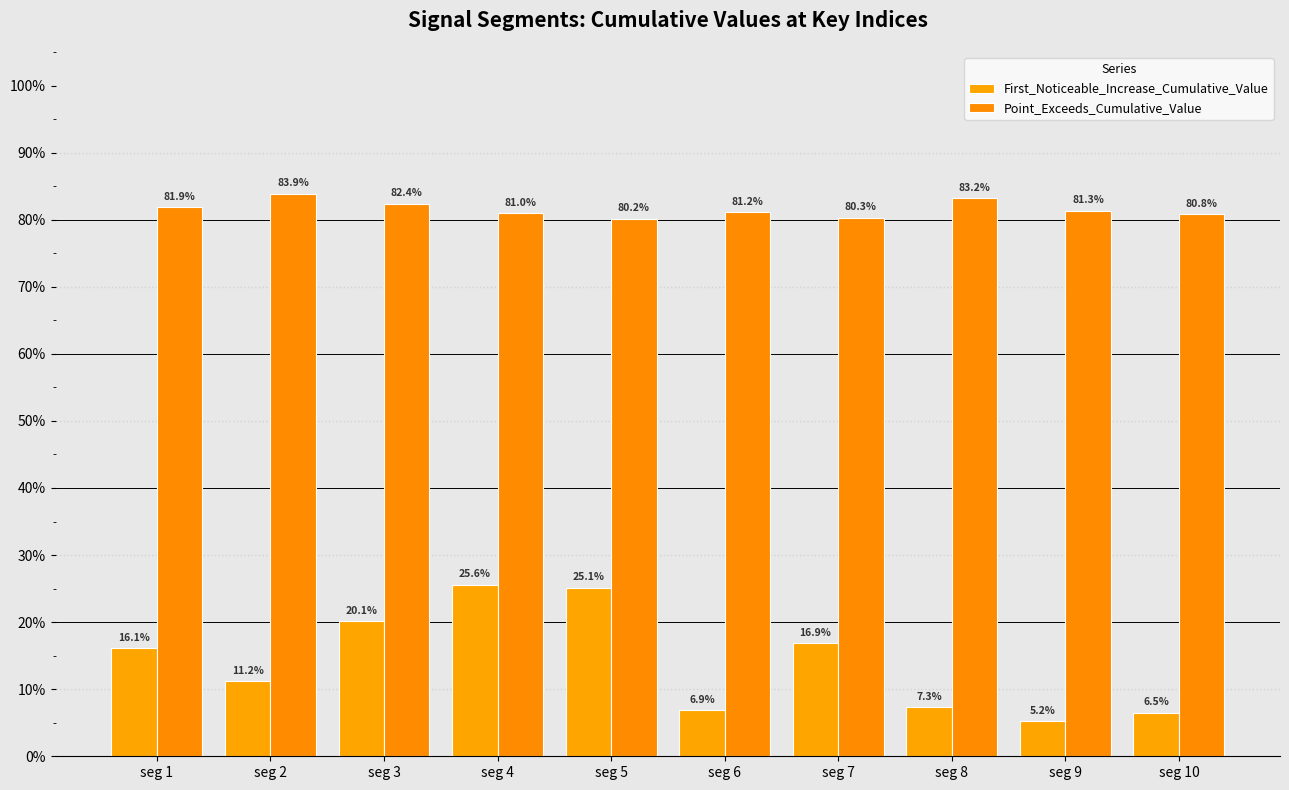

Are the bars horizontal?

No